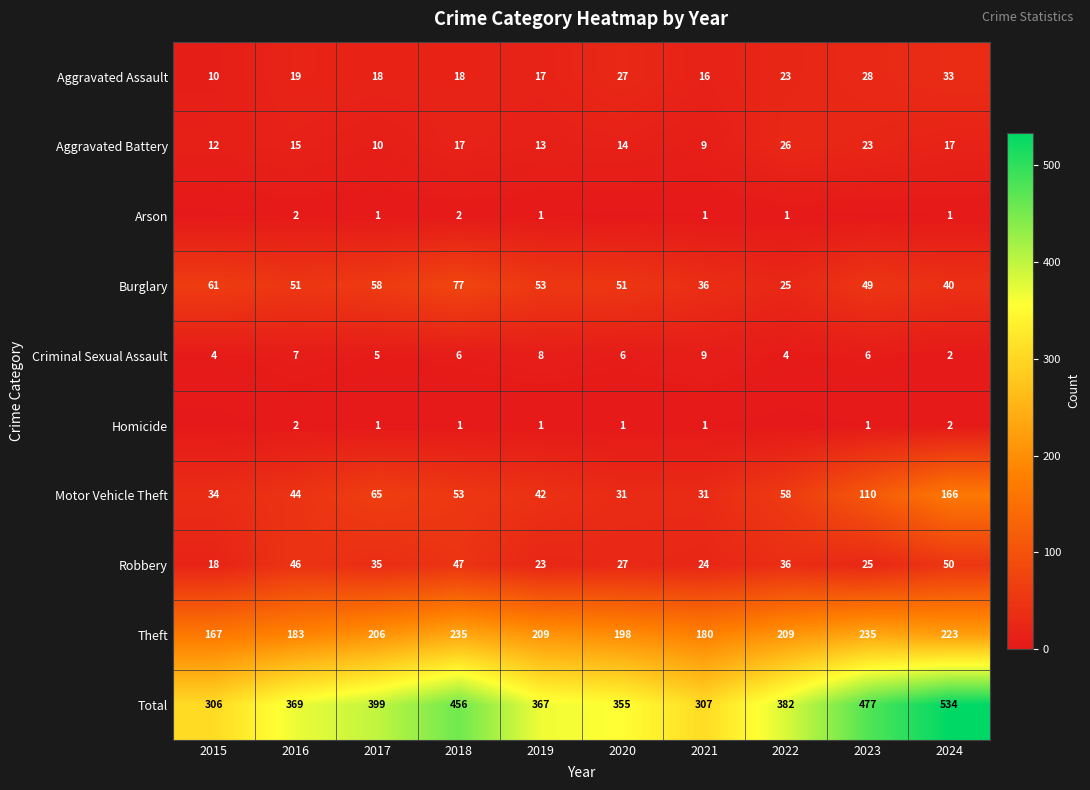

What is the sum of all Total values?

3952